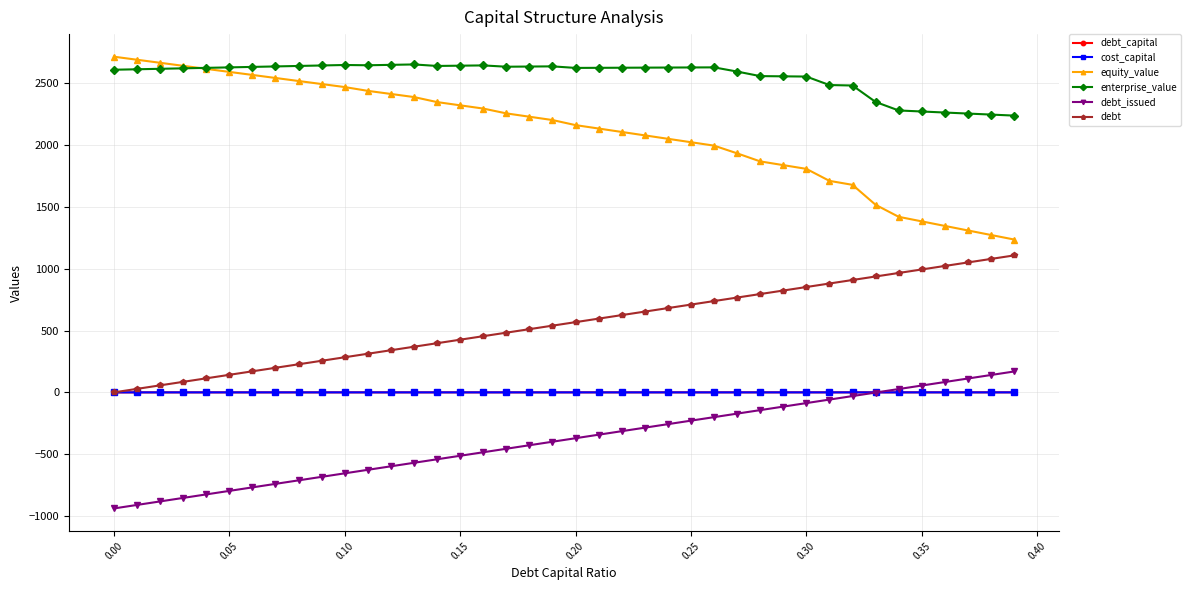

Does the chart have visible grid lines?

Yes